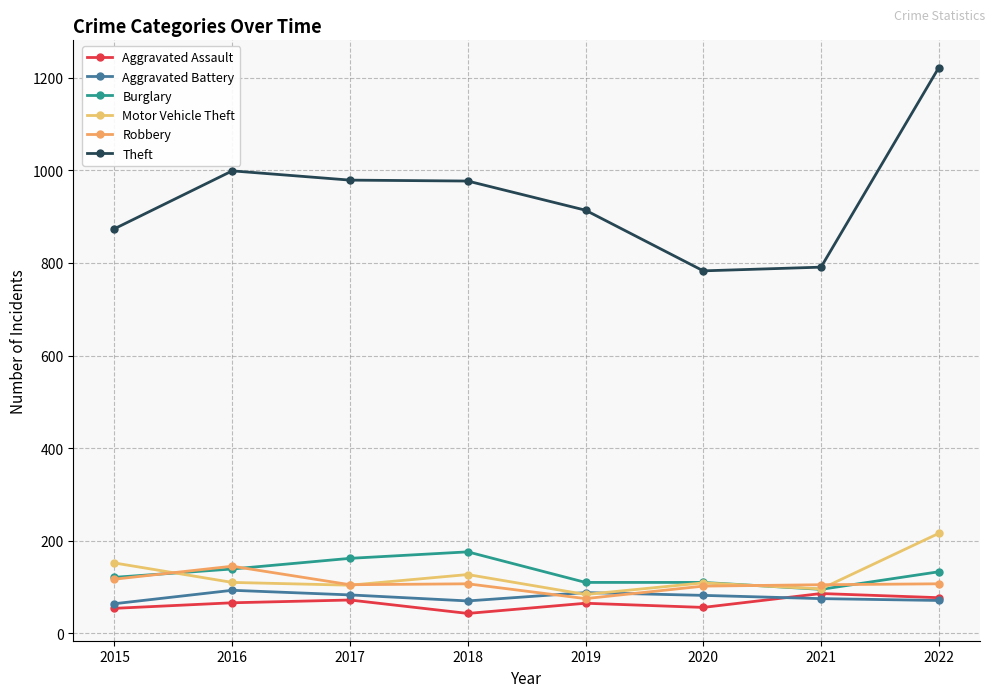

Is it true that Motor Vehicle Theft equals 110 at 2016?

True